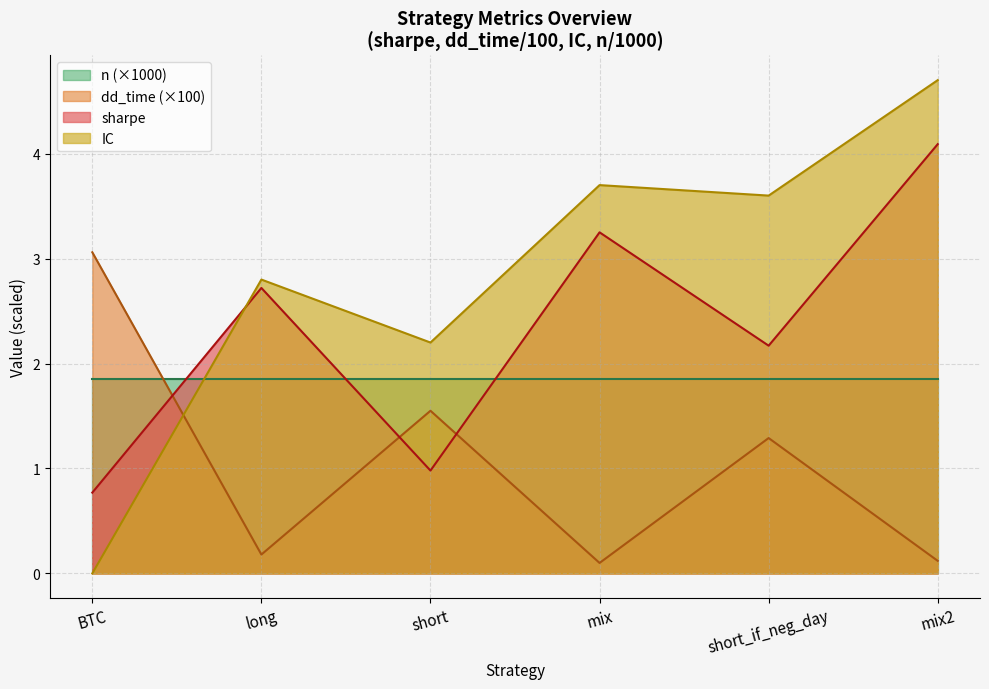

List the series in order of their peak value, lowest first.

n (×1000), dd_time (×100), sharpe, IC